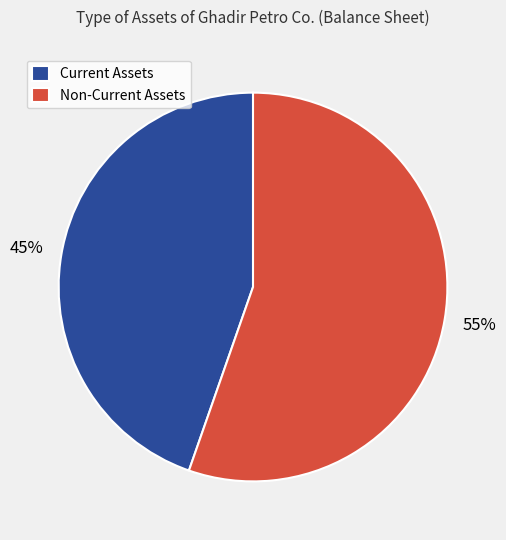

Which slice is the smallest?

Current Assets